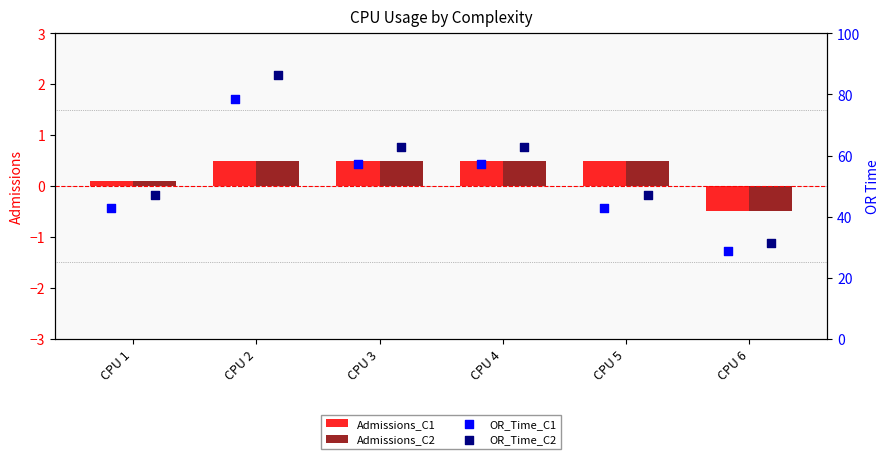

Is the value of Admissions_C1 at CPU 3 greater than the value of Admissions_C2 at CPU 1?

Yes